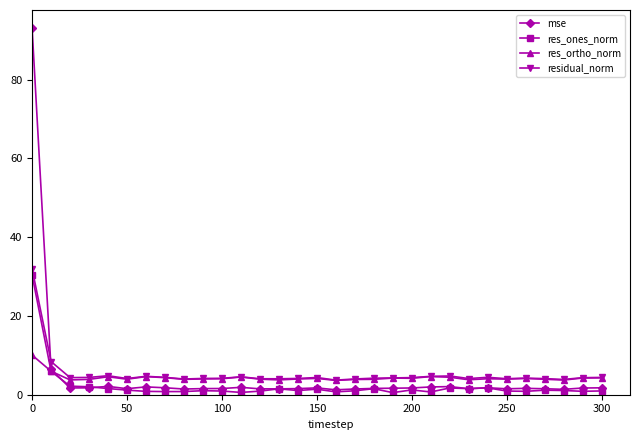

Which series has the widest spread of values?

mse